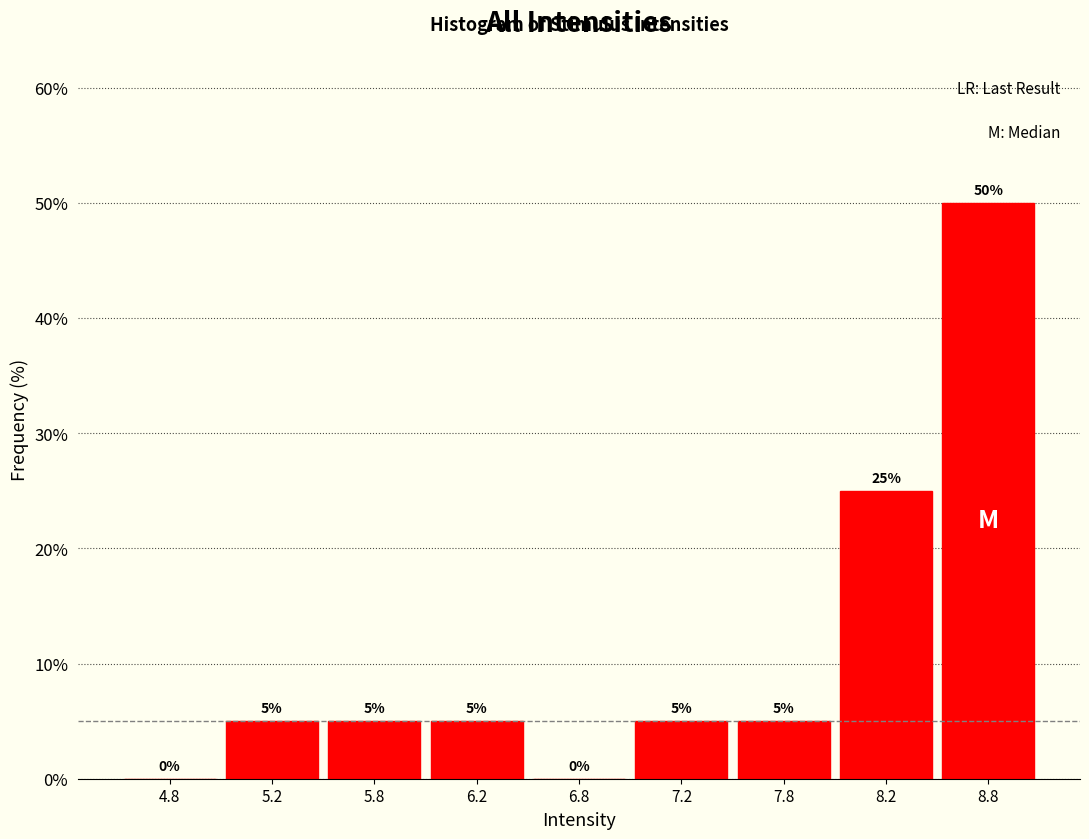

Reading right to left, extract all data points from this chart.

8.8=50	8.2=25	7.8=5	7.2=5	6.8=0	6.2=5	5.8=5	5.2=5	4.8=0